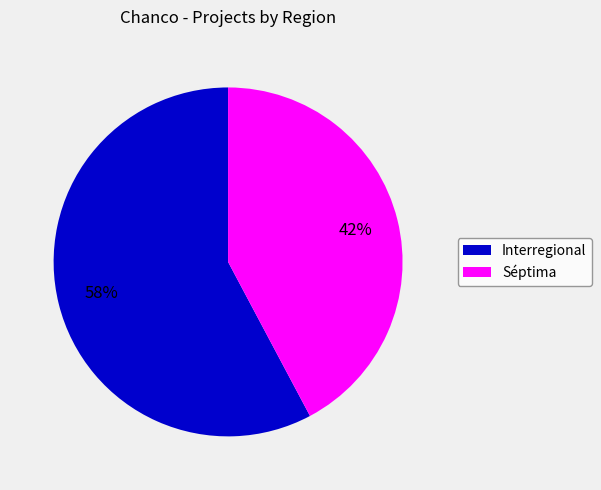

To the nearest percent, what is the average slice percentage?

50%